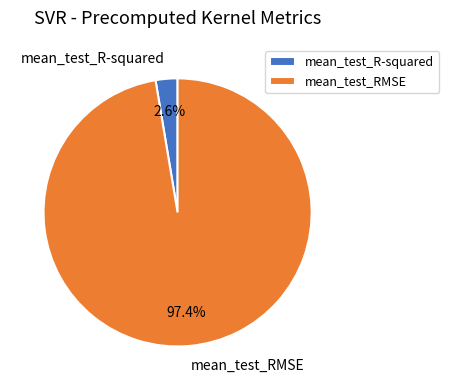

Which category has the smallest portion of the pie?

mean_test_R-squared